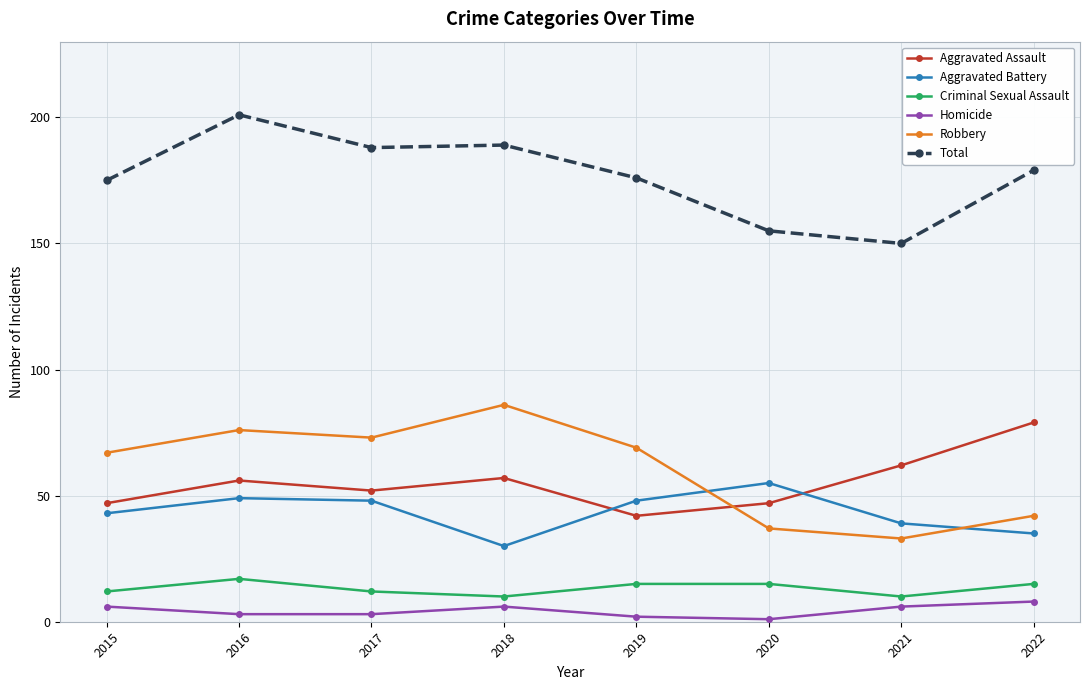

Between 2017 and 2020, which series saw the biggest shift?

Robbery